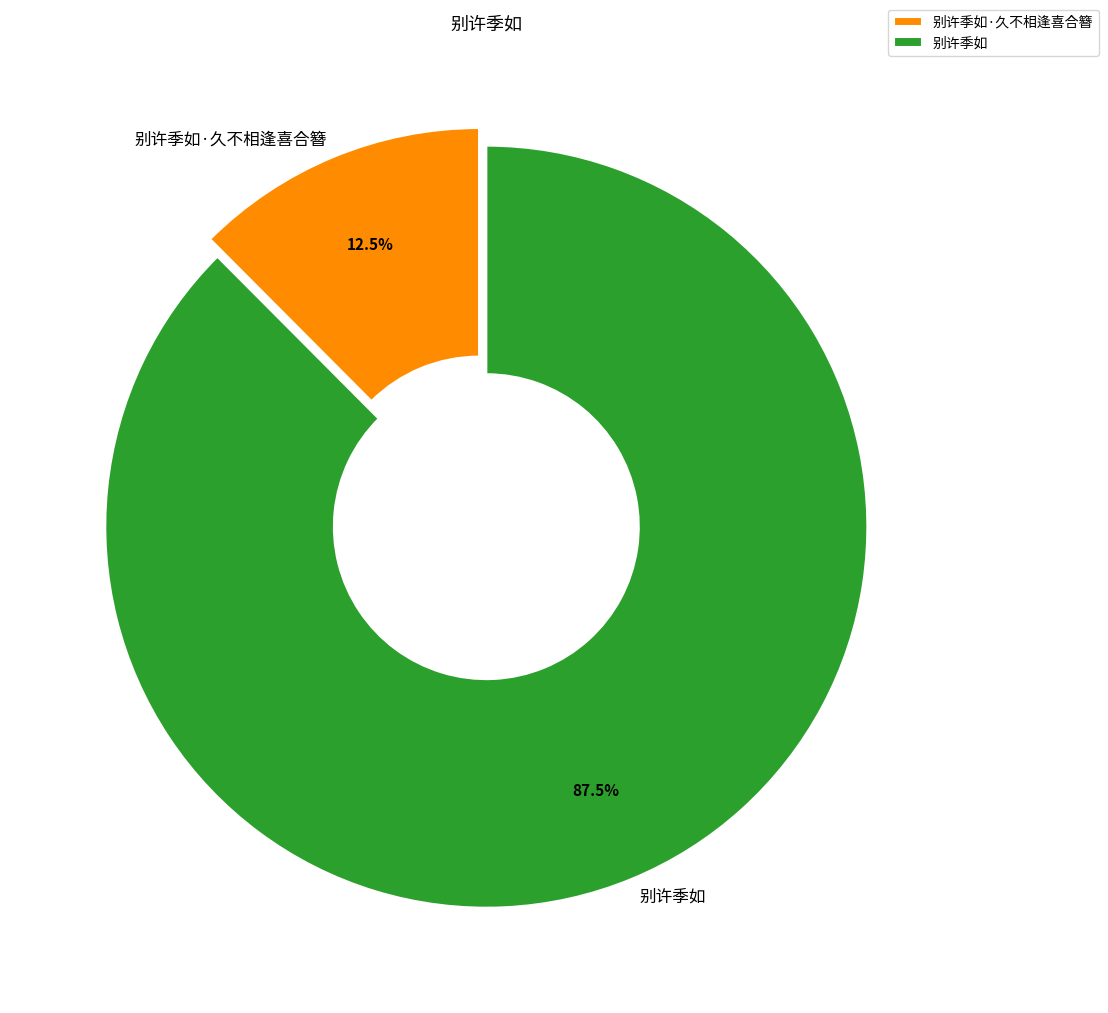

What is the ratio of the value at 别许季如·久不相逢喜合簪 to the value at 别许季如?

0.1